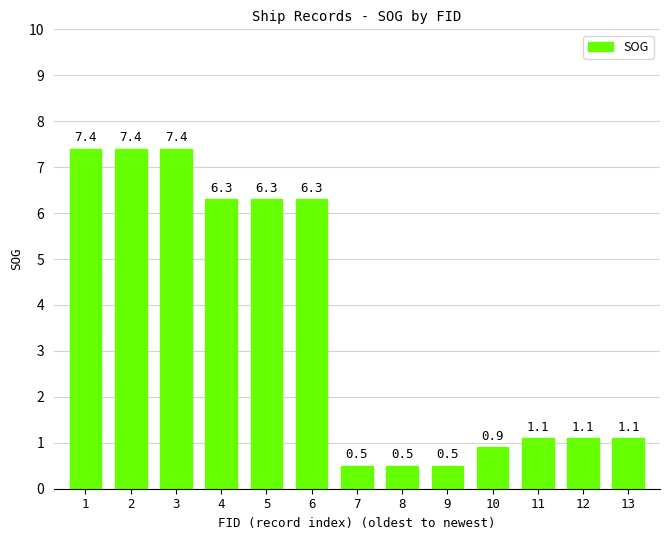

What is the value of the 1st bar from the left?

7.4